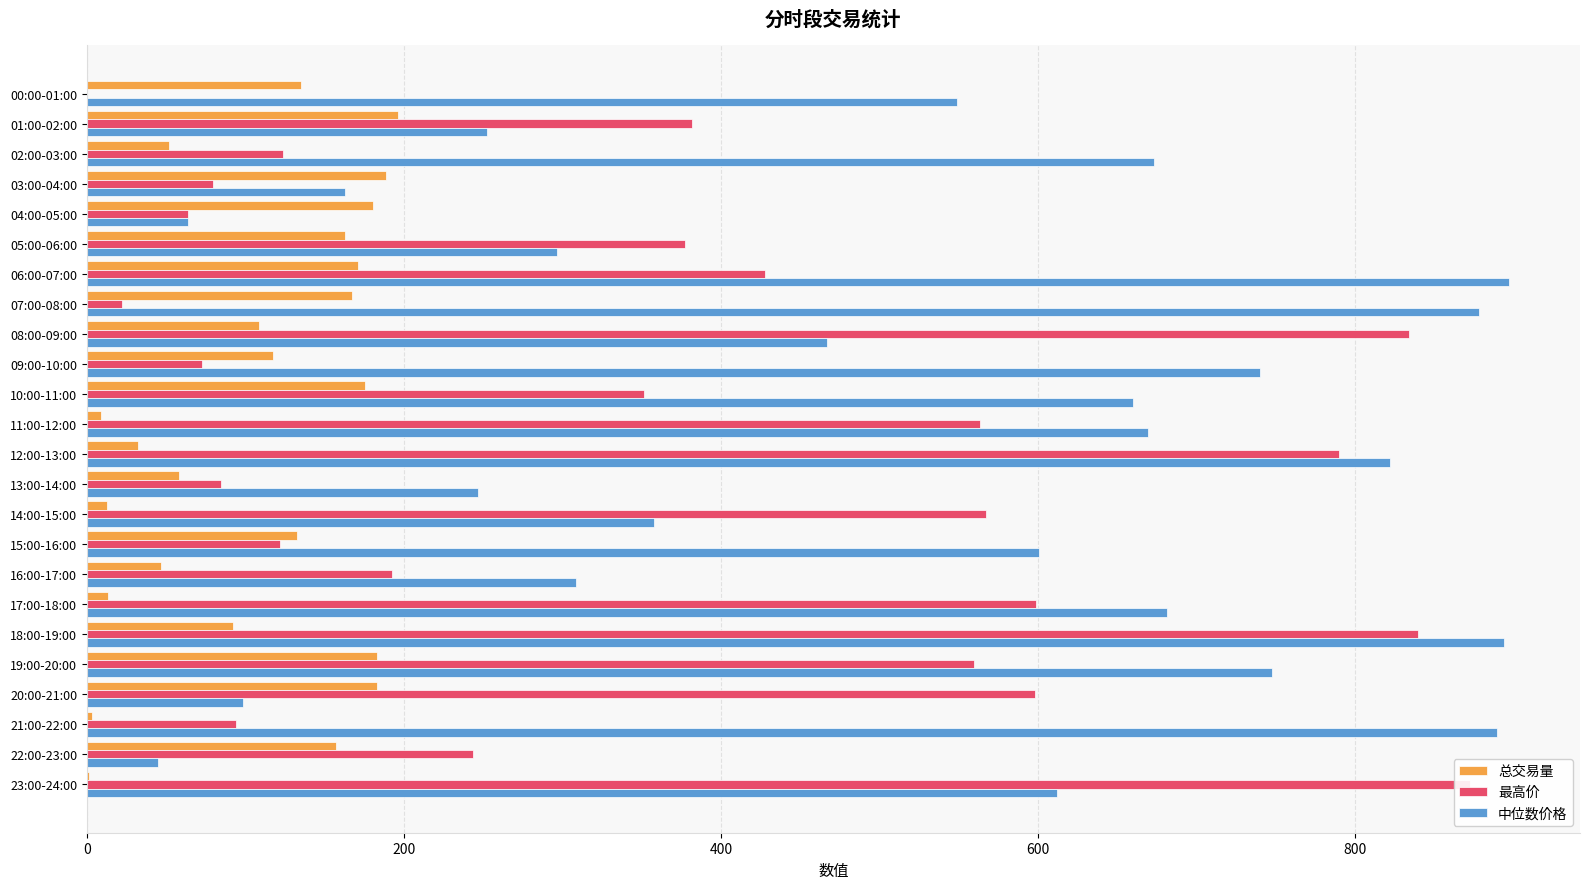

What position from the left is 04:00-05:00?

5